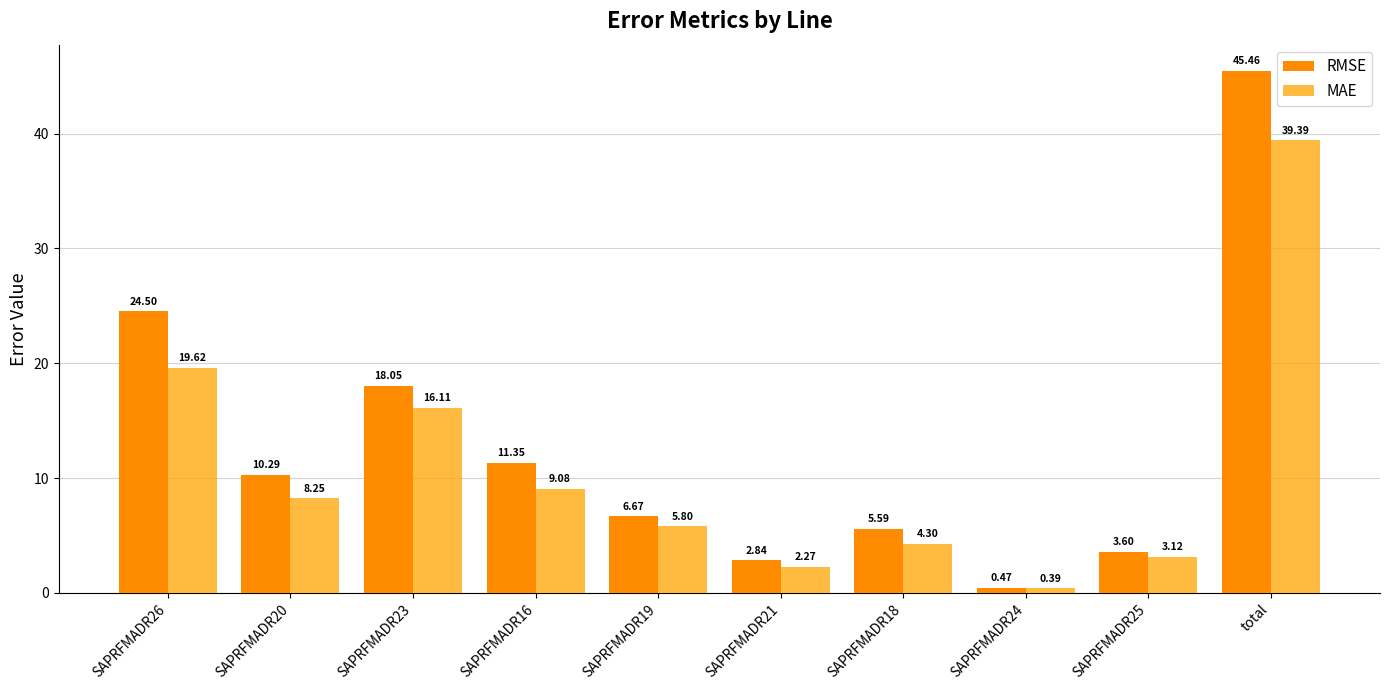

Is the value of MAE at SAPRFMADR25 greater than the value of RMSE at SAPRFMADR25?

No